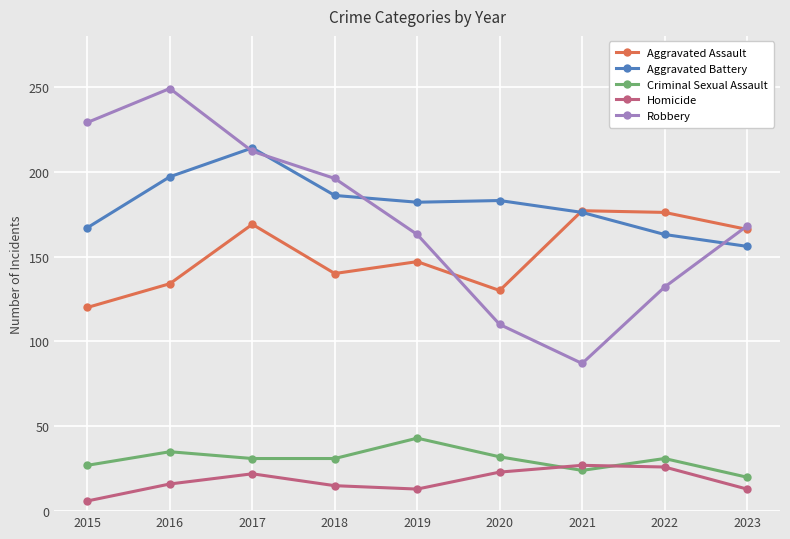

Rank the series by their maximum value, from lowest to highest.

Homicide, Criminal Sexual Assault, Aggravated Assault, Aggravated Battery, Robbery